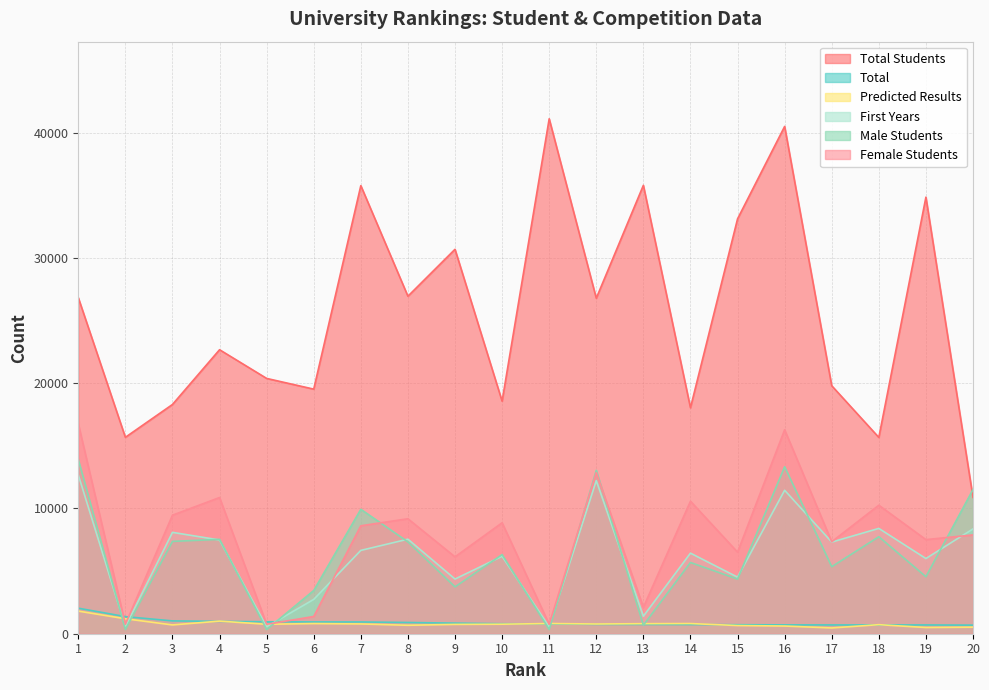

List the series in order of their peak value, lowest first.

Predicted Results, Total, First Years, Male Students, Female Students, Total Students